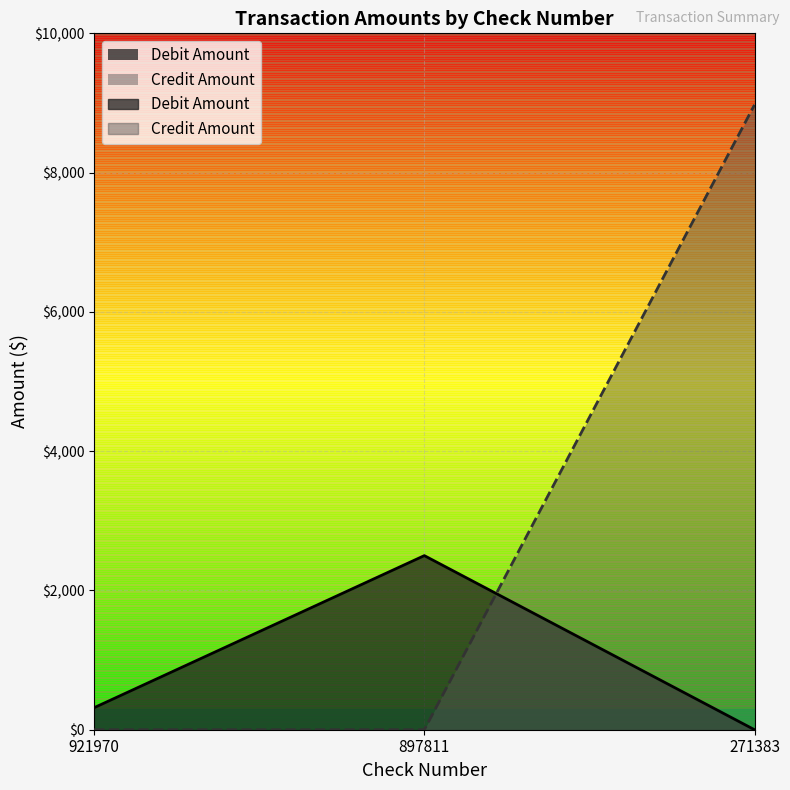

The value of Debit Amount at 921970 is 503.2. True or false?

False